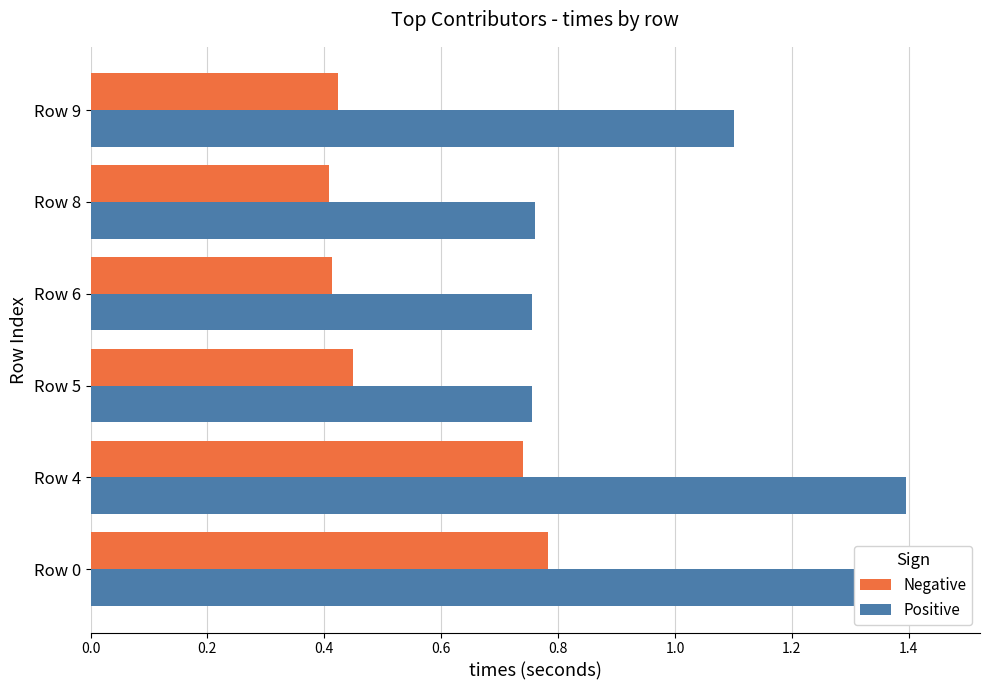

Rank the series by their maximum value, from highest to lowest.

Positive, Negative